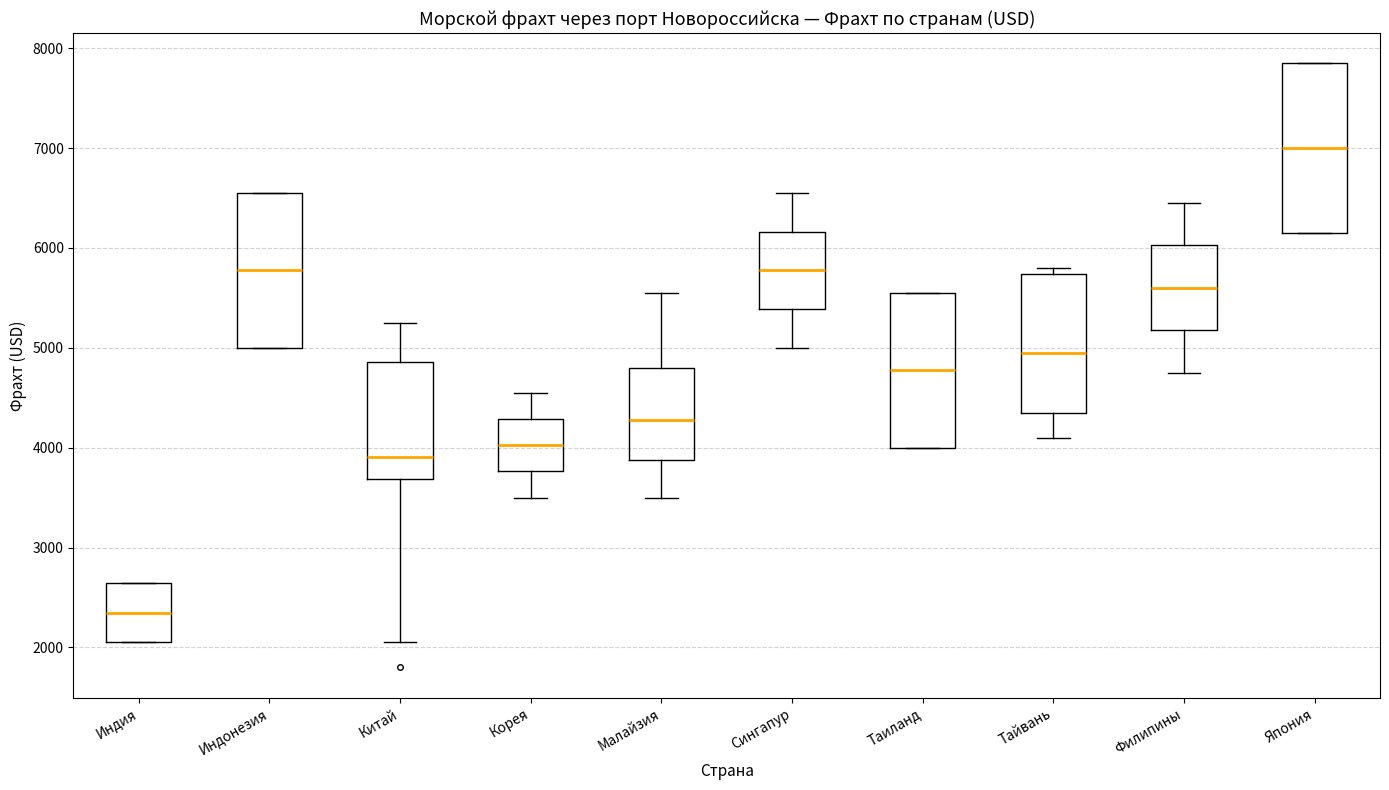

Reading left to right, read every box against the y-axis: the position of its median line, the range the box covers, and the ends of its whiskers. The values are not printed on the chart, so give them approximately, as read against the axis.

Индия: median 2400, box 2100 to 2700, whiskers 2100 to 2700
Индонезия: median 5800, box 5000 to 6600, whiskers 5000 to 6600
Китай: median 3900, box 3700 to 4900, whiskers 2100 to 5300
Корея: median 4000, box 3800 to 4300, whiskers 3500 to 4600
Малайзия: median 4300, box 3900 to 4800, whiskers 3500 to 5600
Сингапур: median 5800, box 5400 to 6200, whiskers 5000 to 6600
Таиланд: median 4800, box 4000 to 5600, whiskers 4000 to 5600
Тайвань: median 5000, box 4400 to 5700, whiskers 4100 to 5800
Филипины: median 5600, box 5200 to 6000, whiskers 4800 to 6500
Япония: median 7000, box 6200 to 7900, whiskers 6200 to 7900